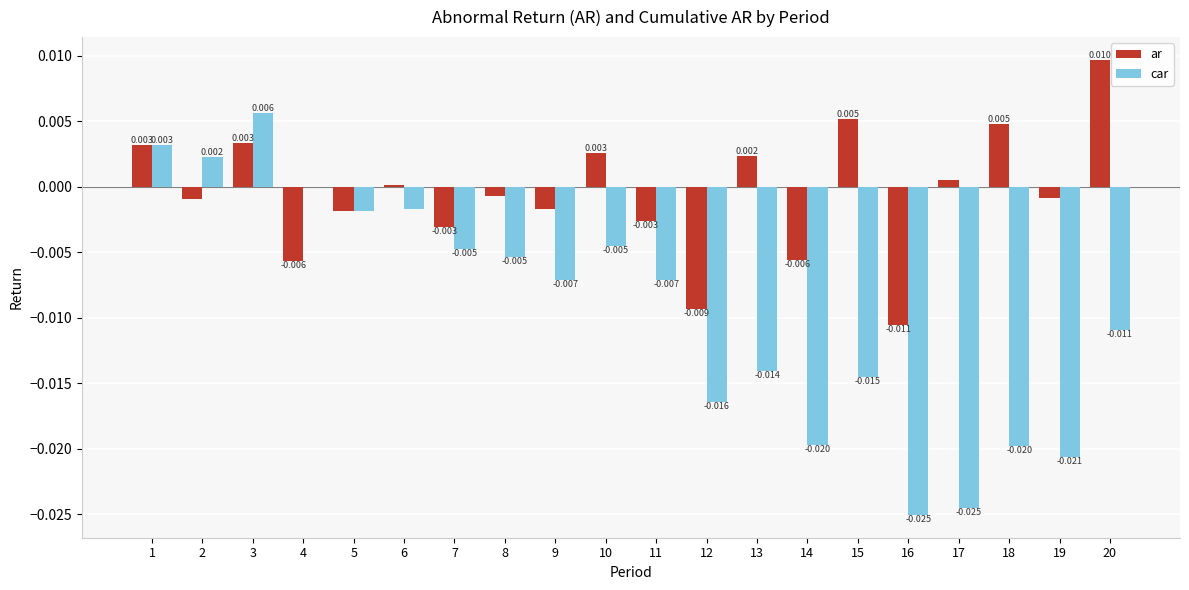

Between 7 and 9, which series saw the biggest shift?

car